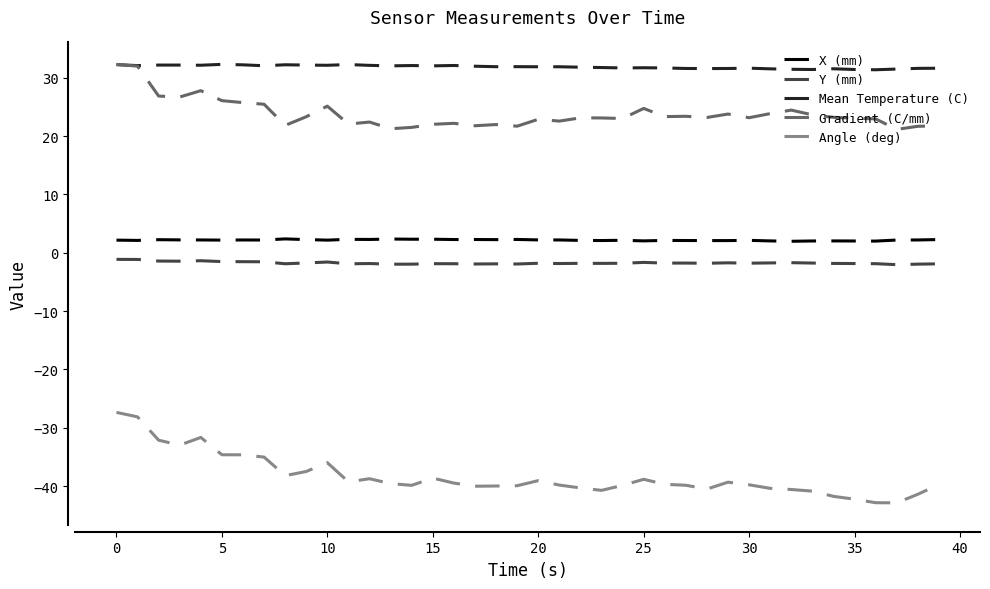

True or false: X (mm) and Mean Temperature (C) cross at least once.

False